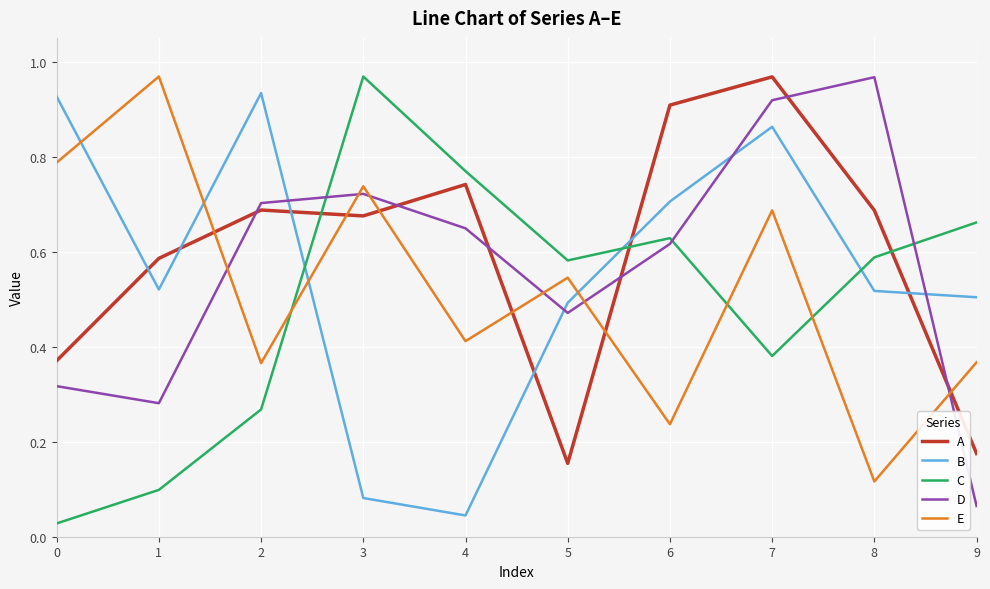

At which label is D closest to 0?

9